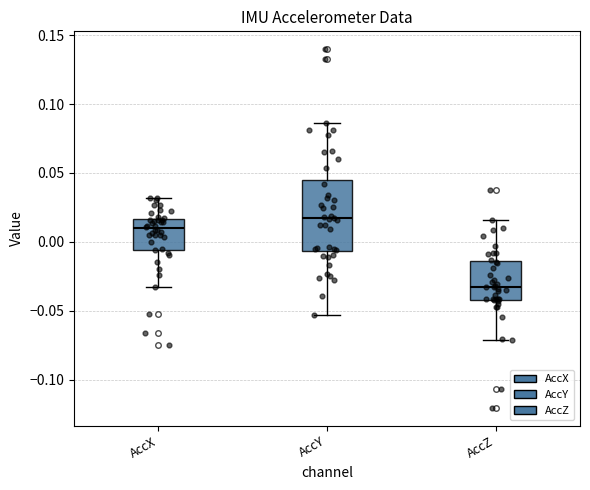

Which box is the tallest, from its lower edge to its upper edge?

AccY